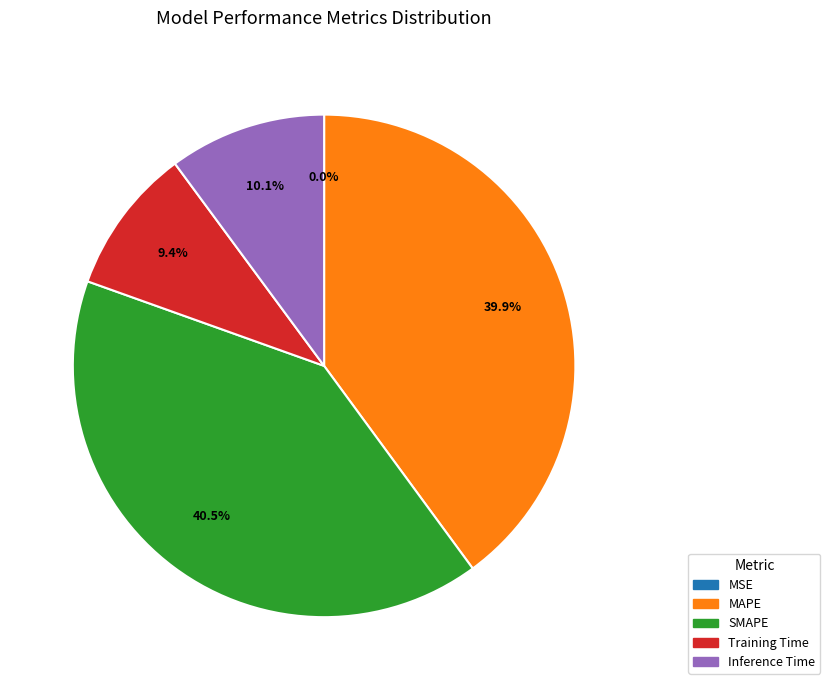

What percentage is NOT represented by SMAPE?

59.5%